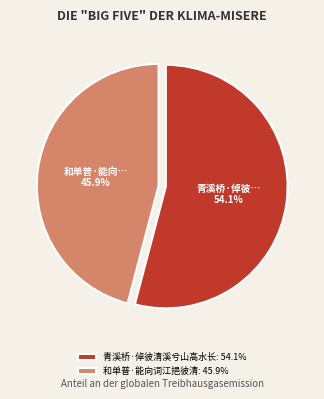

Which slice represents more than half of the pie?

青溪桥·倬彼清溪兮山高水长